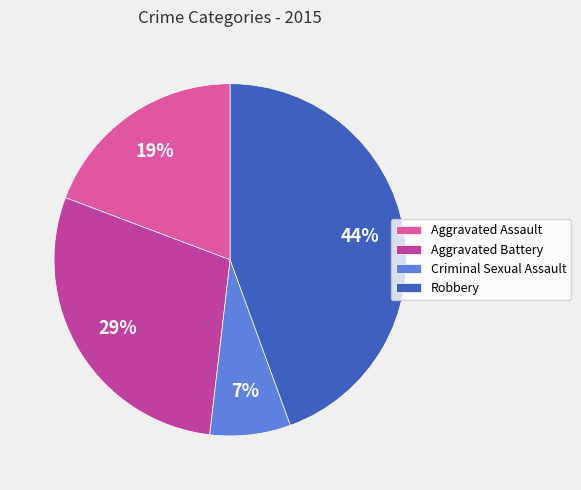

Rank the categories by value from highest to lowest.

Robbery, Aggravated Battery, Aggravated Assault, Criminal Sexual Assault